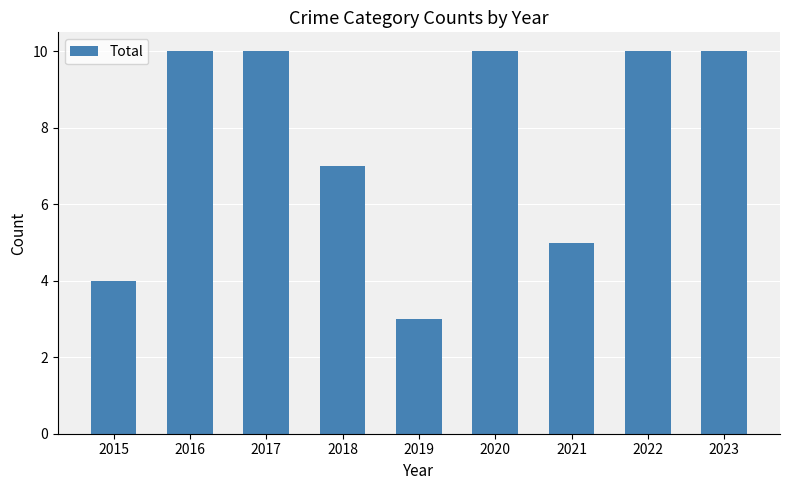

What is the ratio of the value at 2019 to the value at 2022?

0.3